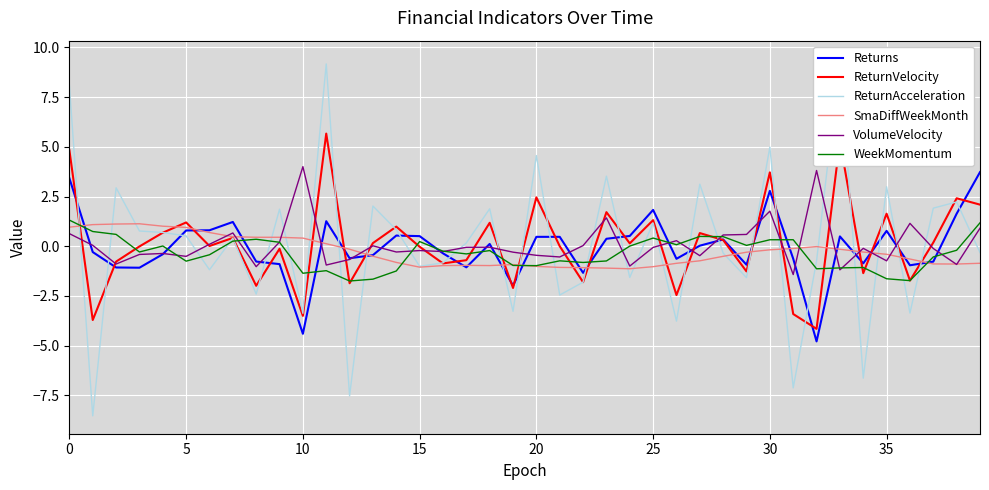

How many positive values does the WeekMomentum series have?

17